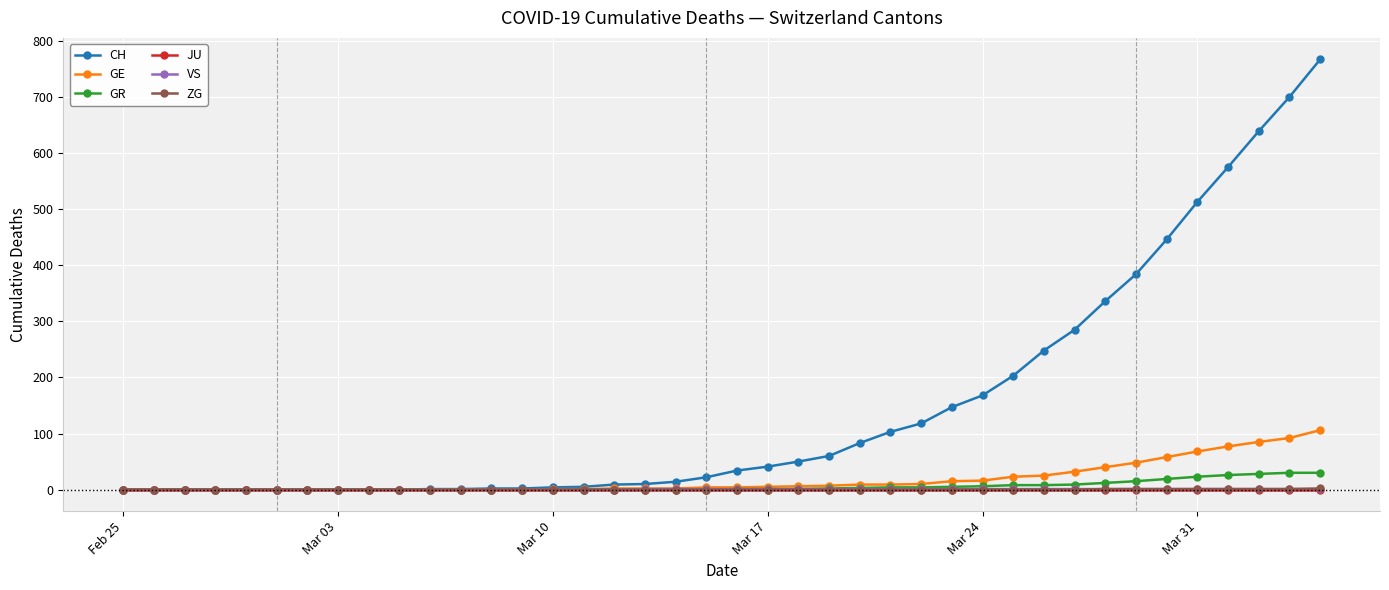

What is the sum of all GR values?

235